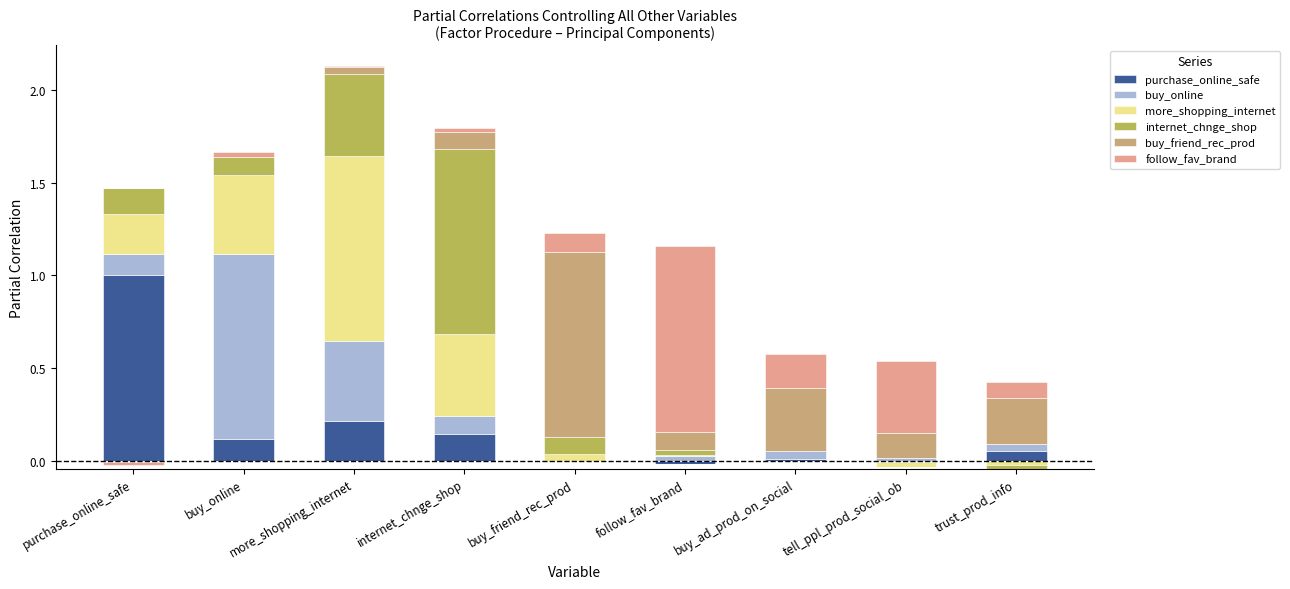

The buy_online series shows 0.0 at buy_friend_rec_prod. True or false?

True